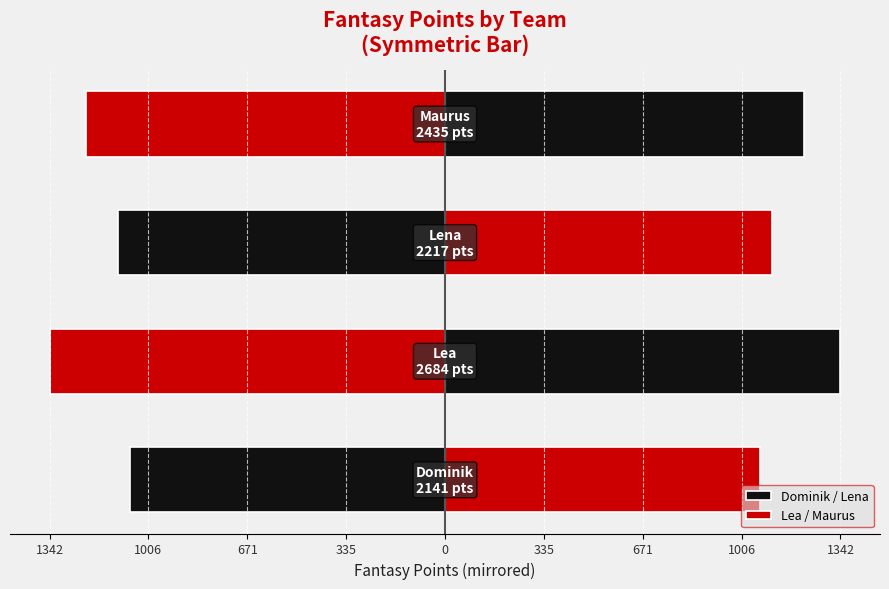

What is the difference between the maximum and minimum values in the Lea / Maurus series?

271.5